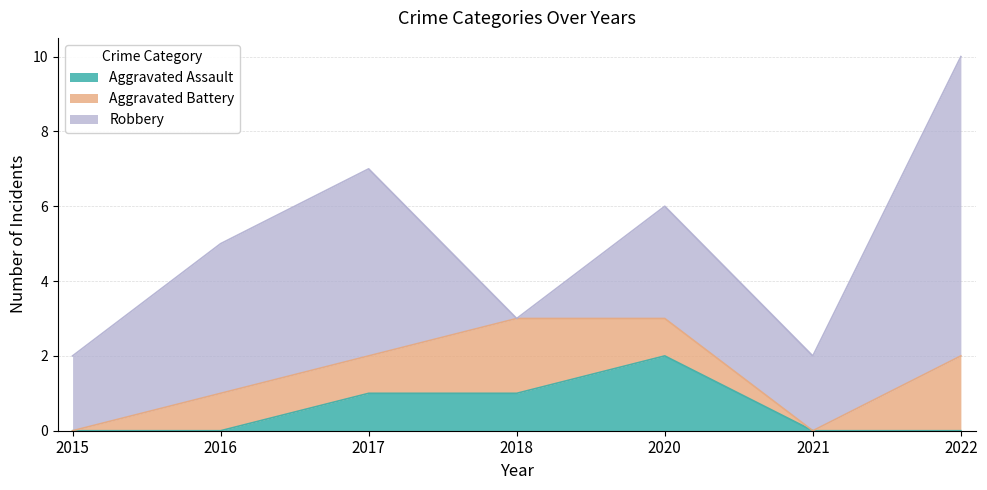

Which has a higher value, 2016 or 2022?

2016